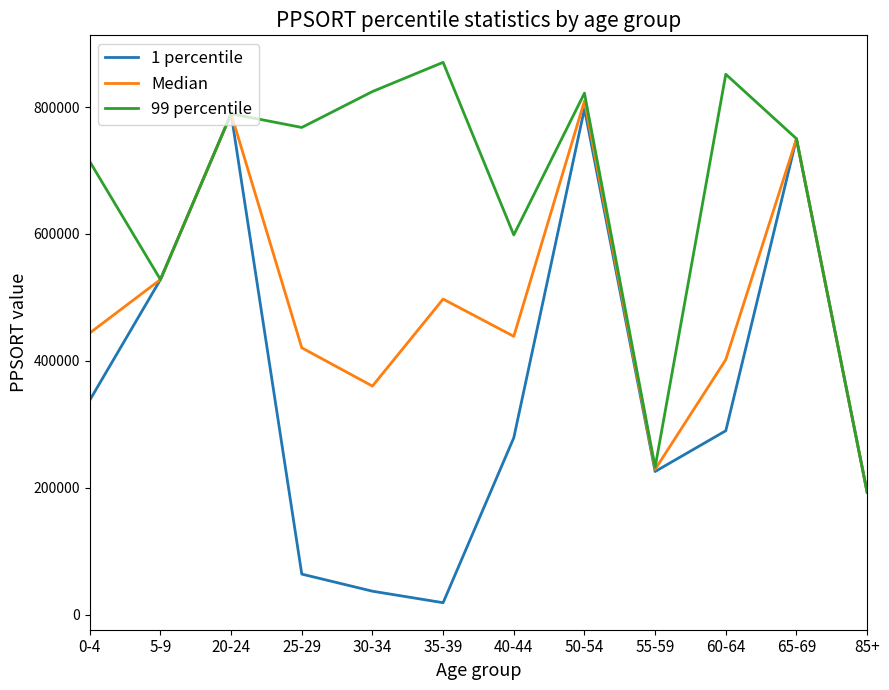

Rank the series at 25-29 from highest to lowest value.

99 percentile, Median, 1 percentile